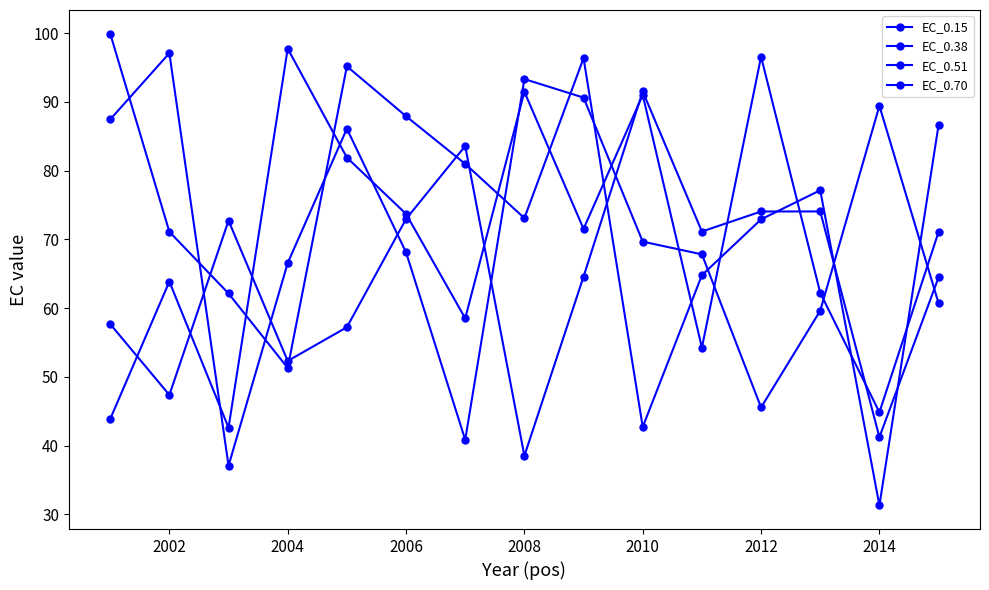

Does the chart display data point markers on the line(s)?

Yes